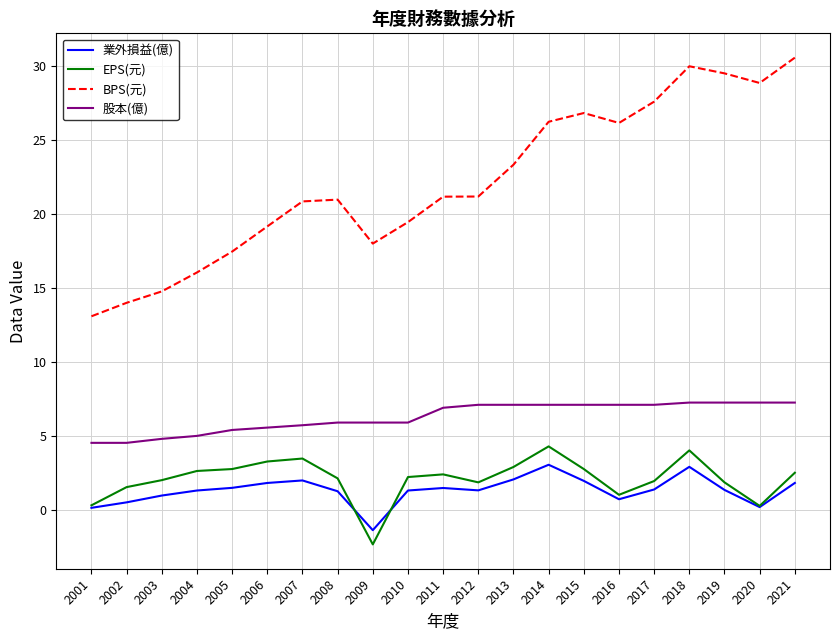

The BPS(元) series shows 41.0 at 2014. True or false?

False